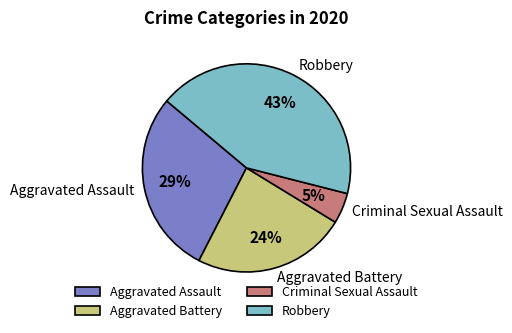

How many segments does this pie chart have?

4